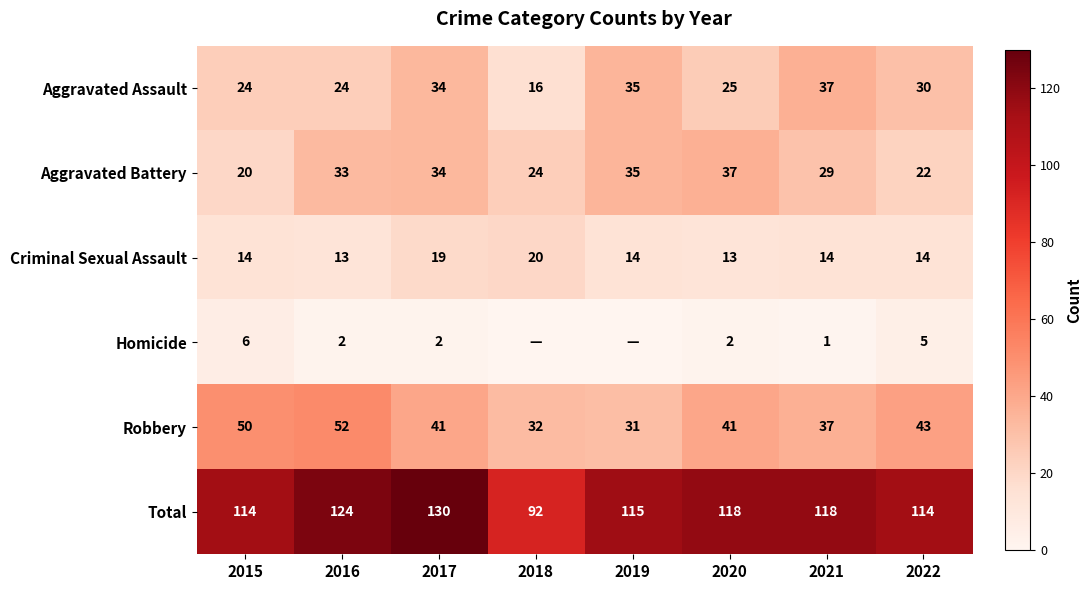

At how many categories does at least one series exceed 30?

8